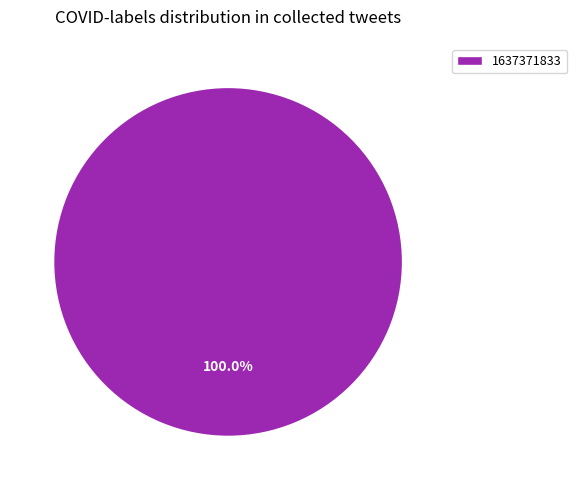

Which slice represents more than half of the pie?

1637371833